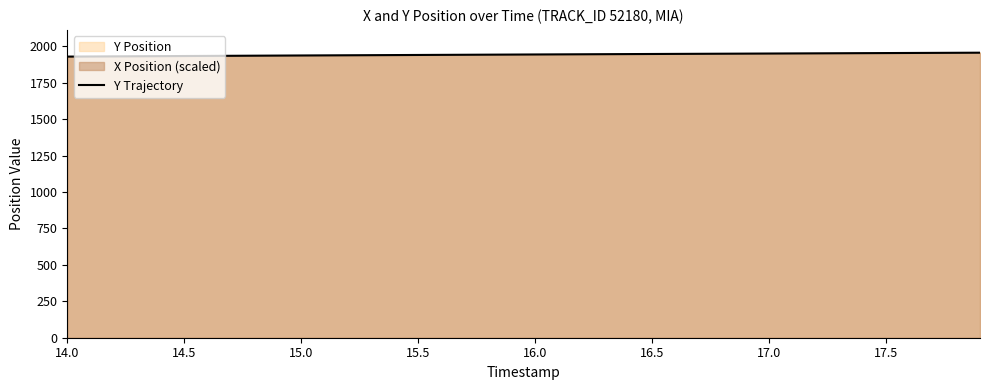

What is the minimum value for Y Trajectory?

1929.1